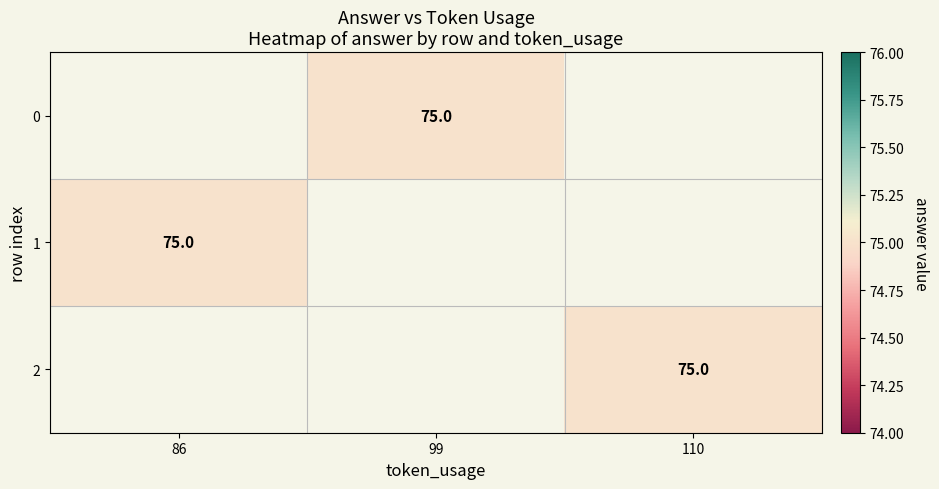

List the series in order of their peak value, highest first.

0, 1, 2